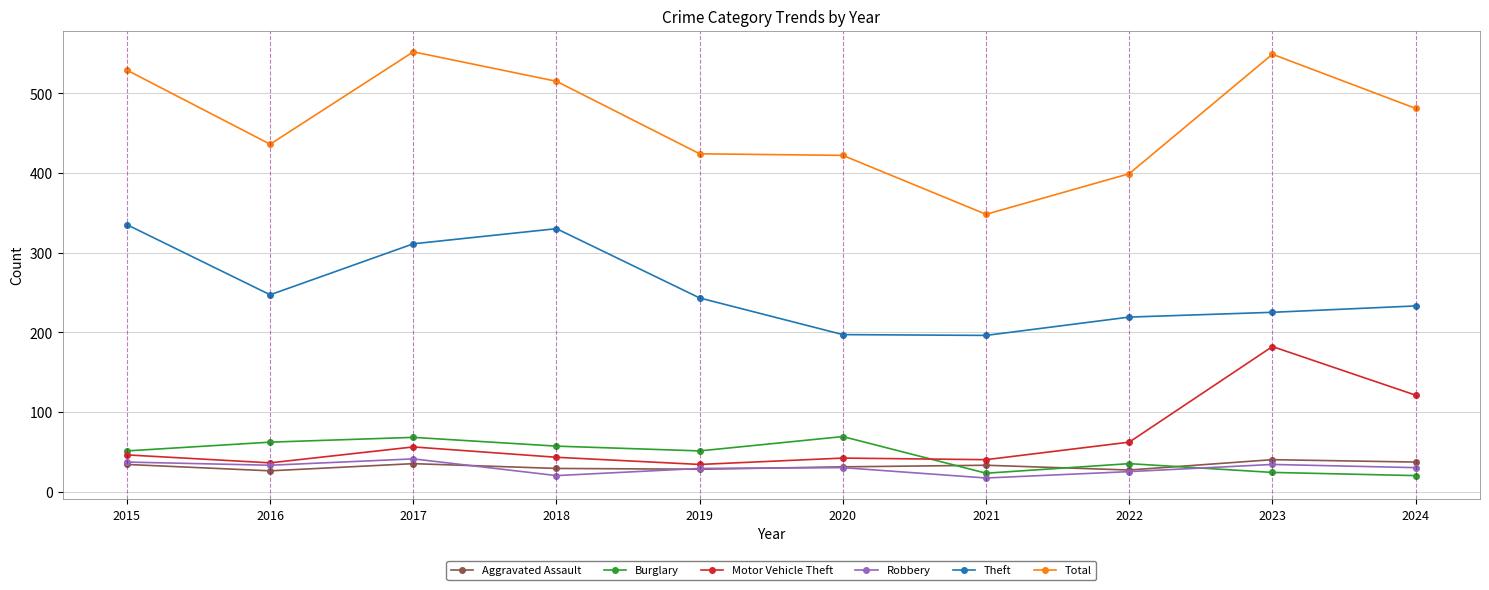

What is the difference between the highest and lowest values at 2019?

396